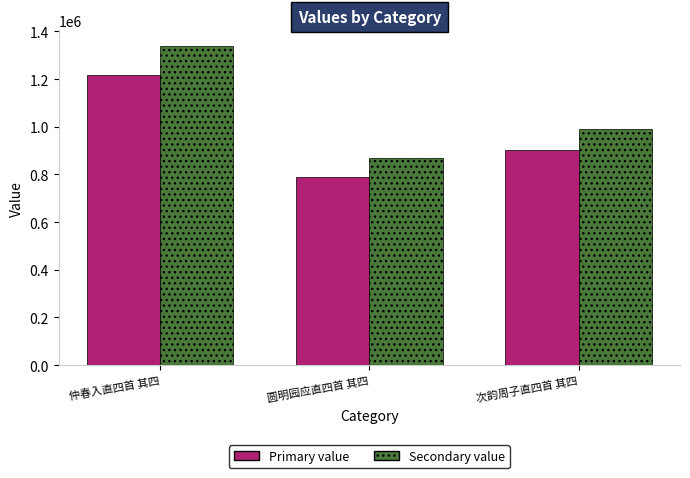

At which category does the chart reach its minimum across all series?

圆明园应直四首 其四